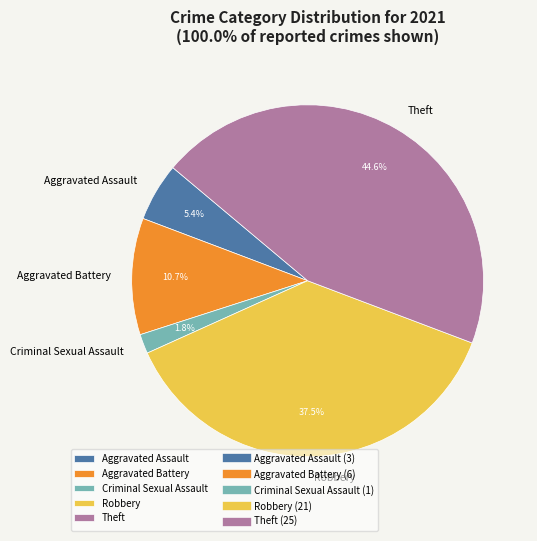

What is the largest slice in the pie chart?

Theft